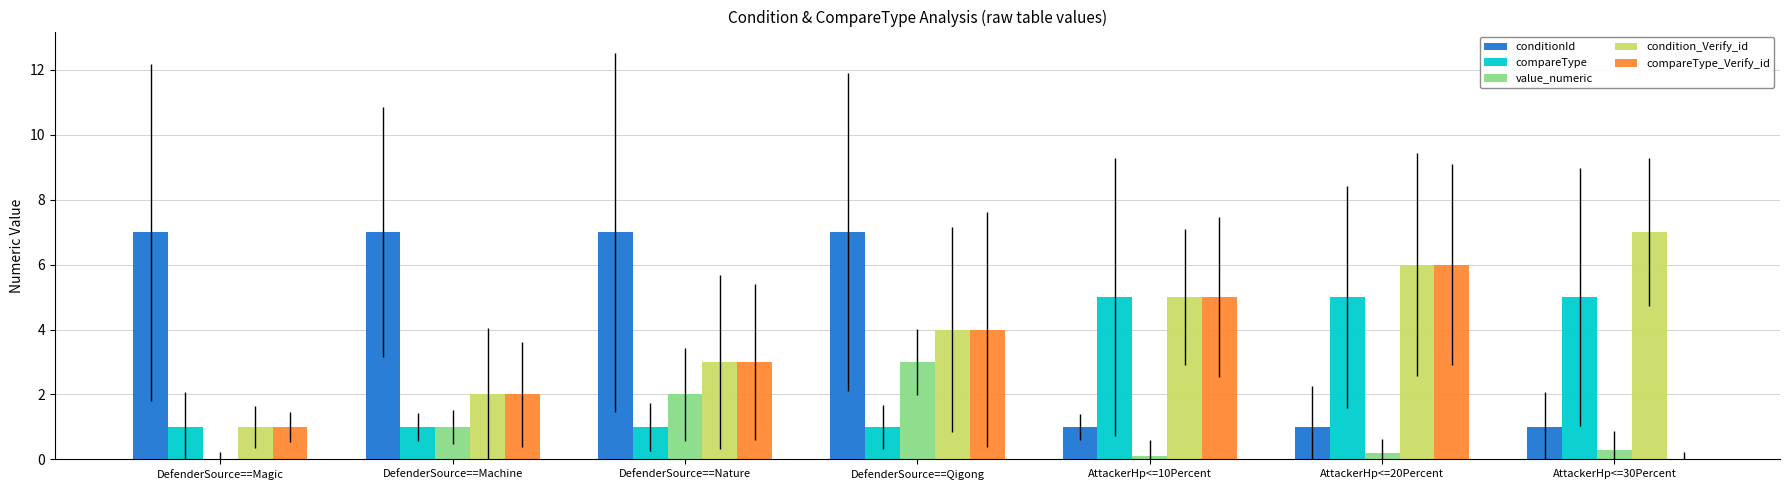

What value does the conditionId series have at DefenderSource==Nature?

7.0